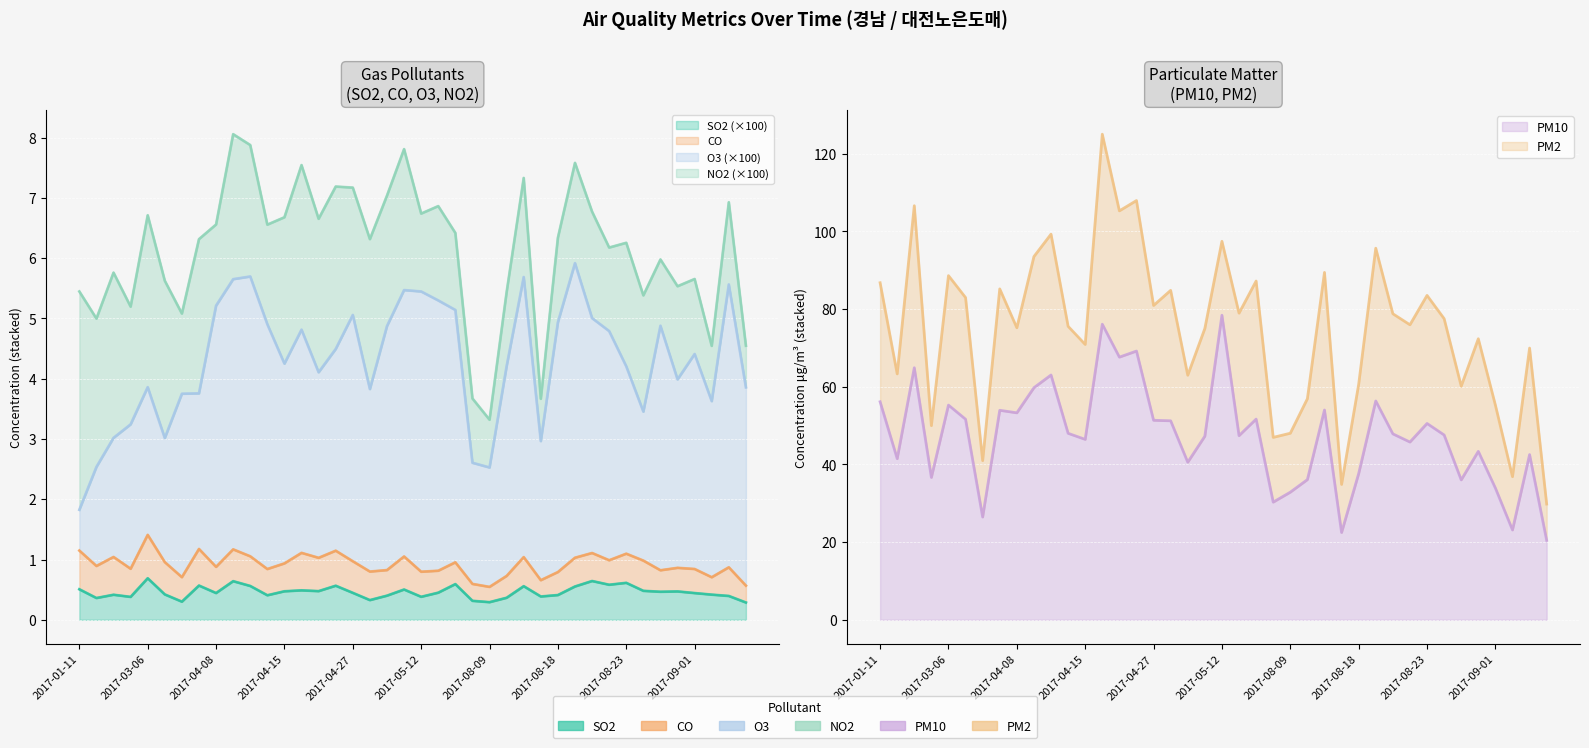

What is the difference between the maximum and minimum values in the SO2 series?

0.4